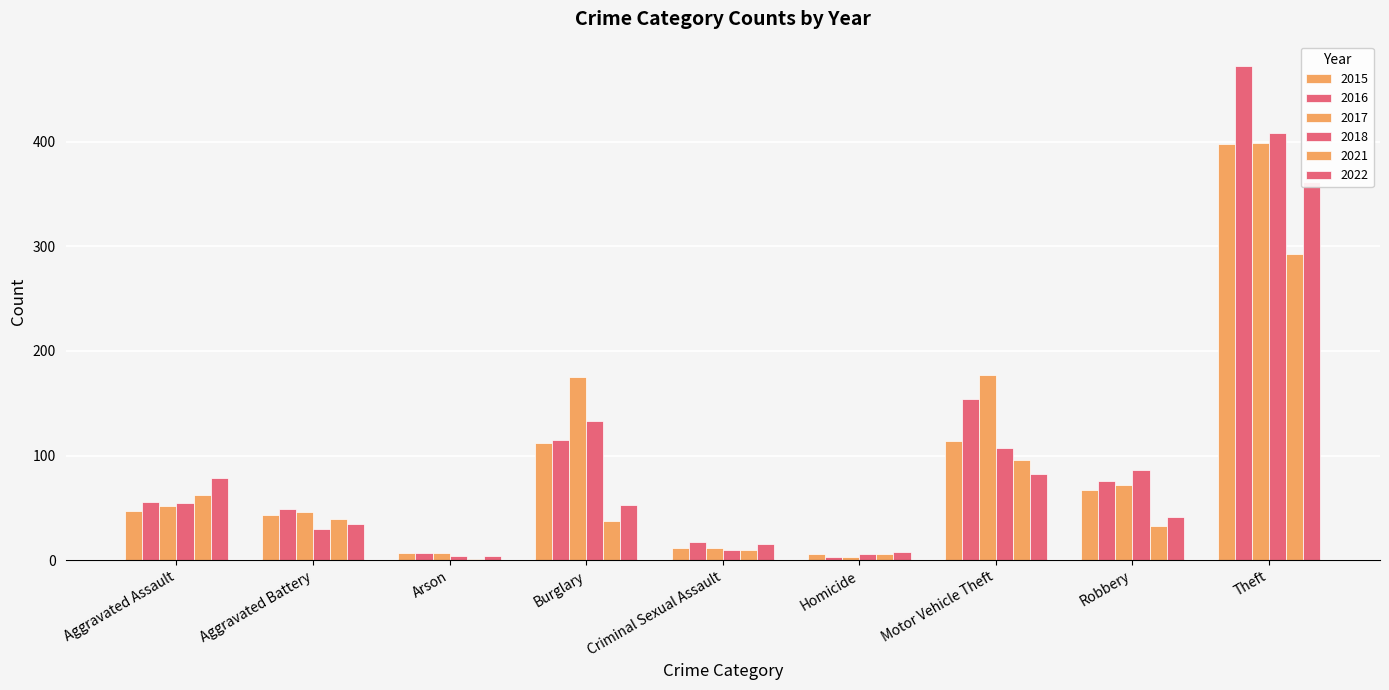

Reading right to left, what are all the values shown in this chart?

2015: Theft=398	Robbery=67	Motor Vehicle Theft=114	Homicide=6	Criminal Sexual Assault=12	Burglary=112	Arson=7	Aggravated Battery=43	Aggravated Assault=47
2016: Theft=472	Robbery=76	Motor Vehicle Theft=154	Homicide=3	Criminal Sexual Assault=17	Burglary=115	Arson=7	Aggravated Battery=49	Aggravated Assault=56
2017: Theft=399	Robbery=72	Motor Vehicle Theft=177	Homicide=3	Criminal Sexual Assault=12	Burglary=175	Arson=7	Aggravated Battery=46	Aggravated Assault=52
2018: Theft=408	Robbery=86	Motor Vehicle Theft=107	Homicide=6	Criminal Sexual Assault=10	Burglary=133	Arson=4	Aggravated Battery=30	Aggravated Assault=55
2021: Theft=293	Robbery=33	Motor Vehicle Theft=96	Homicide=6	Criminal Sexual Assault=10	Burglary=37	Arson=1	Aggravated Battery=39	Aggravated Assault=62
2022: Theft=361	Robbery=41	Motor Vehicle Theft=82	Homicide=8	Criminal Sexual Assault=15	Burglary=53	Arson=4	Aggravated Battery=35	Aggravated Assault=79